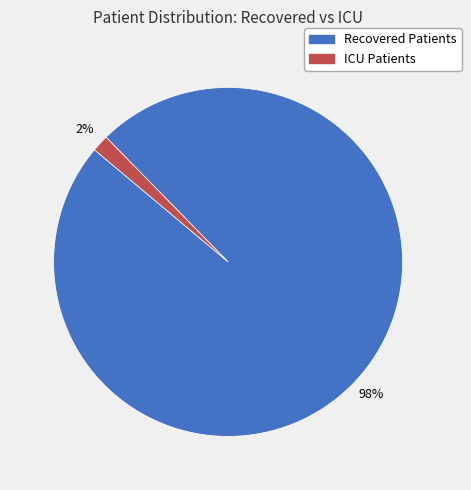

Is there a majority slice in this chart?

Yes